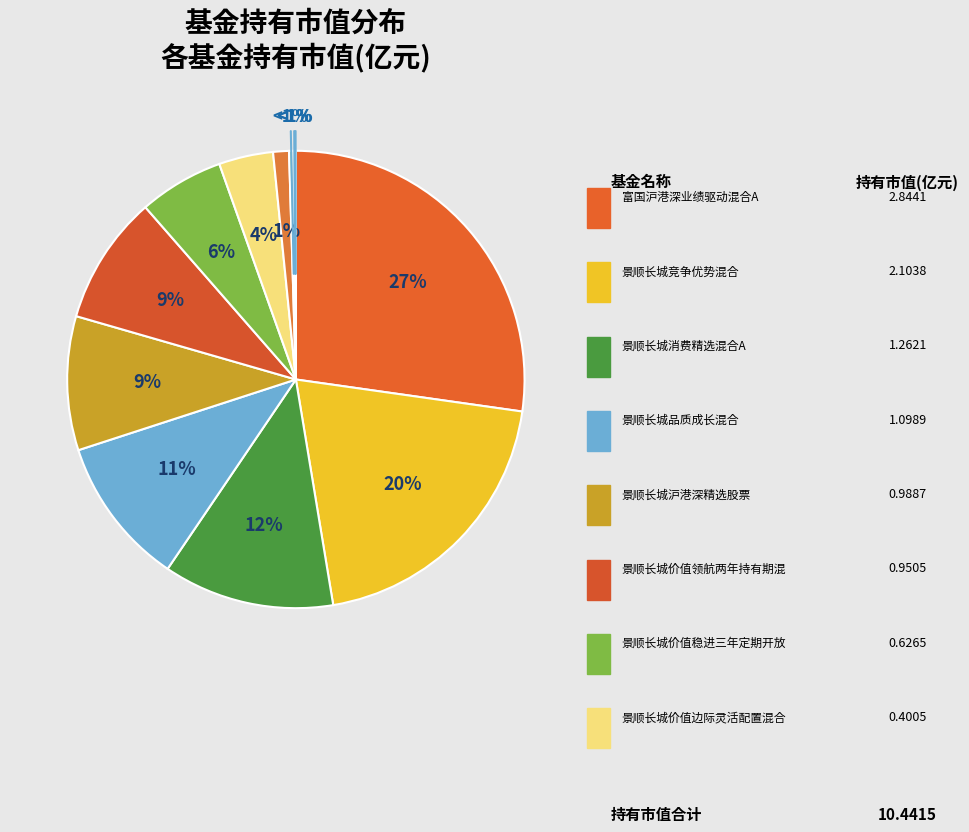

Between 景顺长城品质成长混合 and 景顺长城沪港深精选股票, which is larger?

景顺长城品质成长混合